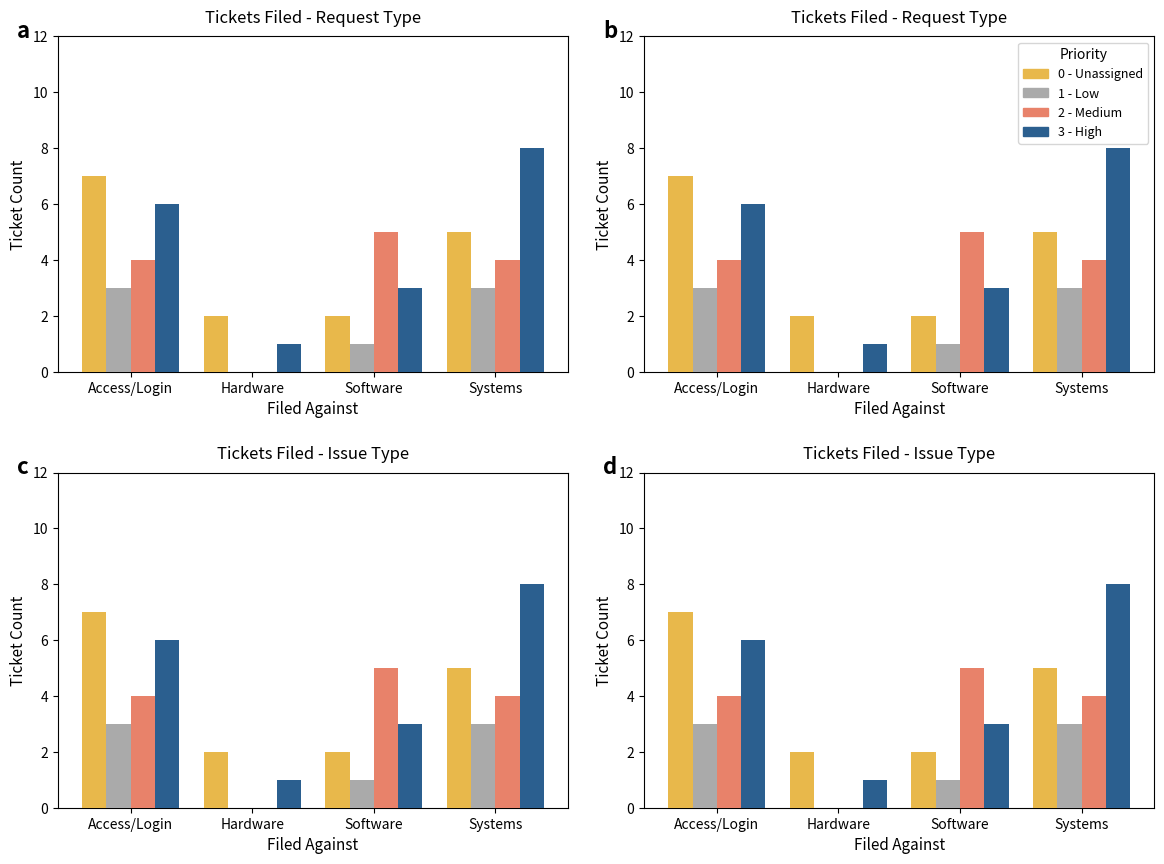

Read the 3 - High value at Access/Login.

6